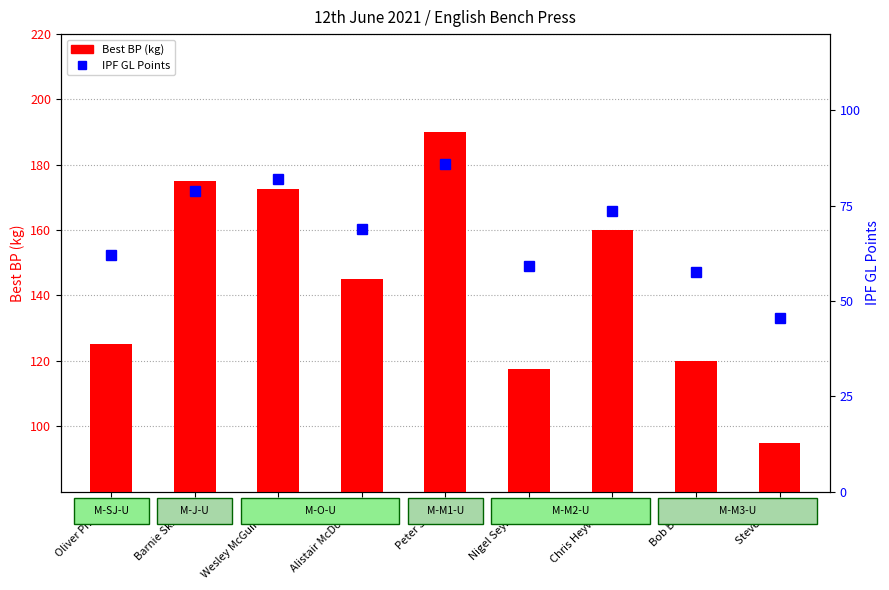

What is the average value of the Best BP (kg) series?

144.4